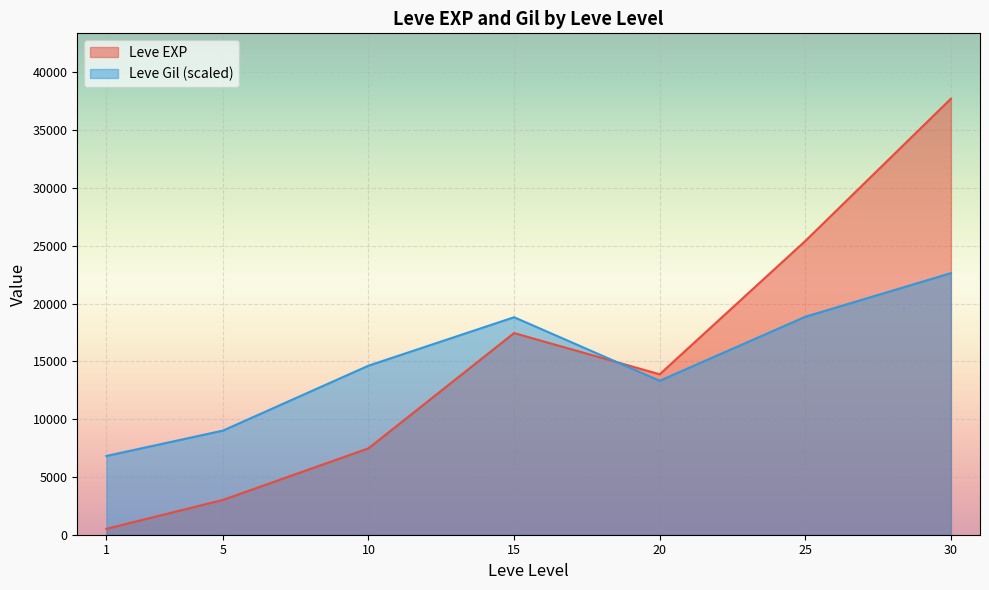

List the series in order of their peak value, lowest first.

Leve Gil (scaled), Leve EXP